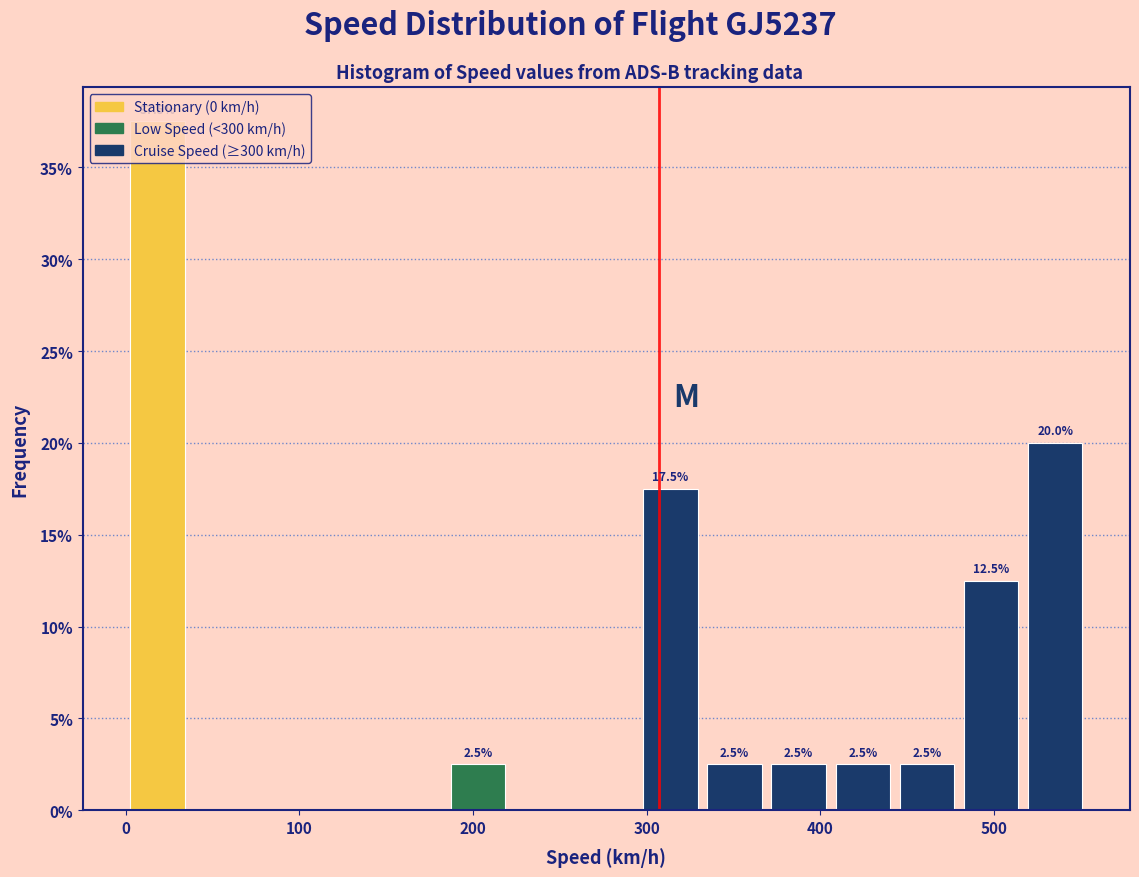

Read against the x-axis, roughly where is the centre of the tallest bar?

20